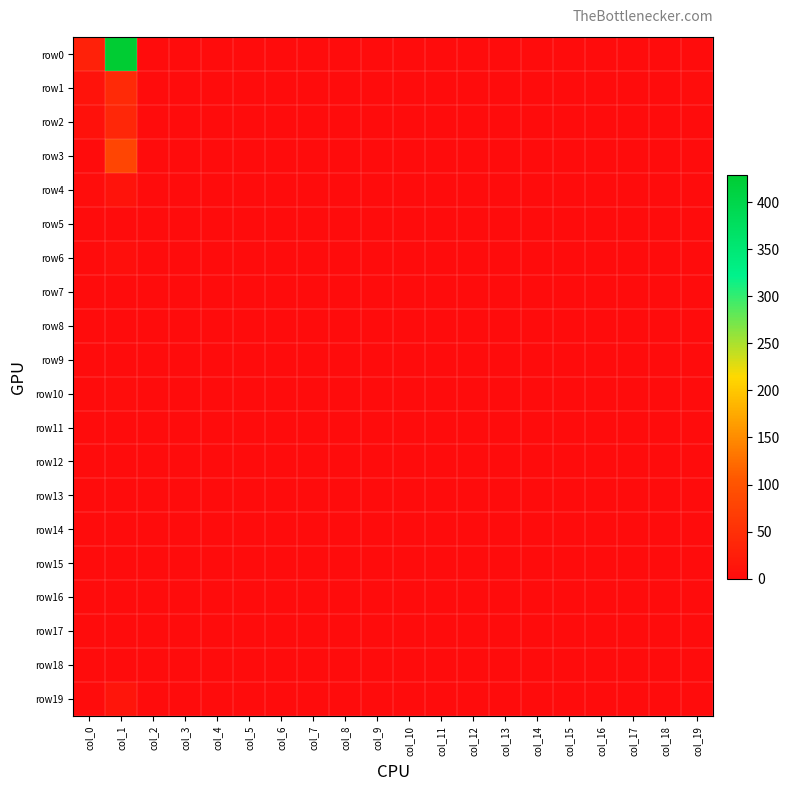

Reading left to right, what are all the values shown in this chart?

row0: col_0=30	col_1=429	col_2=0	col_3=0	col_4=0	col_5=0	col_6=0	col_7=0	col_8=0	col_9=0	col_10=0	col_11=0	col_12=0	col_13=0	col_14=0	col_15=0	col_16=0	col_17=0	col_18=0	col_19=1
row1: col_0=11	col_1=43	col_2=0	col_3=0	col_4=0	col_5=0	col_6=0	col_7=0	col_8=0	col_9=0	col_10=0	col_11=0	col_12=0	col_13=0	col_14=0	col_15=0	col_16=0	col_17=0	col_18=0	col_19=3
row2: col_0=7	col_1=37	col_2=0	col_3=0	col_4=0	col_5=0	col_6=0	col_7=0	col_8=0	col_9=0	col_10=0	col_11=0	col_12=0	col_13=0	col_14=0	col_15=0	col_16=0	col_17=0	col_18=0	col_19=1
row3: col_0=0	col_1=79	col_2=0	col_3=0	col_4=0	col_5=0	col_6=0	col_7=0	col_8=0	col_9=0	col_10=0	col_11=0	col_12=0	col_13=0	col_14=0	col_15=0	col_16=0	col_17=0	col_18=0	col_19=0
row4: col_0=2	col_1=11	col_2=0	col_3=1	col_4=0	col_5=0	col_6=0	col_7=0	col_8=0	col_9=0	col_10=0	col_11=0	col_12=0	col_13=0	col_14=0	col_15=0	col_16=0	col_17=0	col_18=0	col_19=1
row5: col_0=0	col_1=0	col_2=0	col_3=0	col_4=0	col_5=0	col_6=0	col_7=0	col_8=0	col_9=0	col_10=0	col_11=0	col_12=0	col_13=0	col_14=0	col_15=0	col_16=0	col_17=0	col_18=0	col_19=0
row6: col_0=0	col_1=5	col_2=0	col_3=0	col_4=0	col_5=0	col_6=0	col_7=0	col_8=0	col_9=0	col_10=0	col_11=0	col_12=0	col_13=0	col_14=0	col_15=0	col_16=0	col_17=0	col_18=0	col_19=0
row7: col_0=0	col_1=1	col_2=0	col_3=0	col_4=0	col_5=0	col_6=0	col_7=0	col_8=0	col_9=0	col_10=0	col_11=0	col_12=0	col_13=0	col_14=0	col_15=0	col_16=0	col_17=0	col_18=0	col_19=0
row8: col_0=0	col_1=1	col_2=0	col_3=0	col_4=0	col_5=0	col_6=0	col_7=0	col_8=0	col_9=0	col_10=0	col_11=0	col_12=0	col_13=0	col_14=0	col_15=0	col_16=0	col_17=0	col_18=0	col_19=0
row9: col_0=0	col_1=1	col_2=0	col_3=0	col_4=0	col_5=0	col_6=0	col_7=0	col_8=0	col_9=0	col_10=0	col_11=0	col_12=0	col_13=0	col_14=0	col_15=0	col_16=0	col_17=0	col_18=0	col_19=0
row10: col_0=1	col_1=3	col_2=0	col_3=0	col_4=0	col_5=0	col_6=0	col_7=0	col_8=0	col_9=0	col_10=0	col_11=0	col_12=0	col_13=0	col_14=0	col_15=0	col_16=0	col_17=0	col_18=0	col_19=0
row11: col_0=0	col_1=0	col_2=0	col_3=0	col_4=0	col_5=0	col_6=0	col_7=0	col_8=0	col_9=0	col_10=0	col_11=0	col_12=0	col_13=0	col_14=0	col_15=0	col_16=0	col_17=0	col_18=0	col_19=0
row12: col_0=1	col_1=0	col_2=0	col_3=0	col_4=0	col_5=0	col_6=0	col_7=0	col_8=0	col_9=0	col_10=0	col_11=0	col_12=0	col_13=0	col_14=0	col_15=0	col_16=0	col_17=0	col_18=0	col_19=0
row13: col_0=0	col_1=1	col_2=0	col_3=0	col_4=0	col_5=0	col_6=0	col_7=0	col_8=0	col_9=0	col_10=0	col_11=0	col_12=0	col_13=0	col_14=0	col_15=0	col_16=0	col_17=0	col_18=0	col_19=0
row14: col_0=0	col_1=0	col_2=0	col_3=0	col_4=0	col_5=0	col_6=0	col_7=0	col_8=0	col_9=0	col_10=0	col_11=0	col_12=0	col_13=0	col_14=0	col_15=0	col_16=0	col_17=0	col_18=0	col_19=0
row15: col_0=0	col_1=0	col_2=0	col_3=0	col_4=0	col_5=0	col_6=0	col_7=0	col_8=0	col_9=0	col_10=0	col_11=0	col_12=0	col_13=0	col_14=0	col_15=0	col_16=0	col_17=0	col_18=0	col_19=0
row16: col_0=0	col_1=0	col_2=0	col_3=0	col_4=0	col_5=0	col_6=0	col_7=0	col_8=0	col_9=0	col_10=0	col_11=0	col_12=0	col_13=0	col_14=0	col_15=0	col_16=0	col_17=0	col_18=0	col_19=0
row17: col_0=0	col_1=1	col_2=0	col_3=0	col_4=0	col_5=0	col_6=0	col_7=0	col_8=0	col_9=0	col_10=0	col_11=0	col_12=0	col_13=0	col_14=0	col_15=0	col_16=0	col_17=0	col_18=0	col_19=0
row18: col_0=0	col_1=0	col_2=0	col_3=0	col_4=0	col_5=0	col_6=0	col_7=0	col_8=0	col_9=0	col_10=0	col_11=0	col_12=0	col_13=0	col_14=0	col_15=0	col_16=0	col_17=0	col_18=0	col_19=0
row19: col_0=0	col_1=13	col_2=0	col_3=0	col_4=0	col_5=0	col_6=0	col_7=0	col_8=0	col_9=0	col_10=0	col_11=0	col_12=0	col_13=0	col_14=0	col_15=0	col_16=0	col_17=0	col_18=0	col_19=0